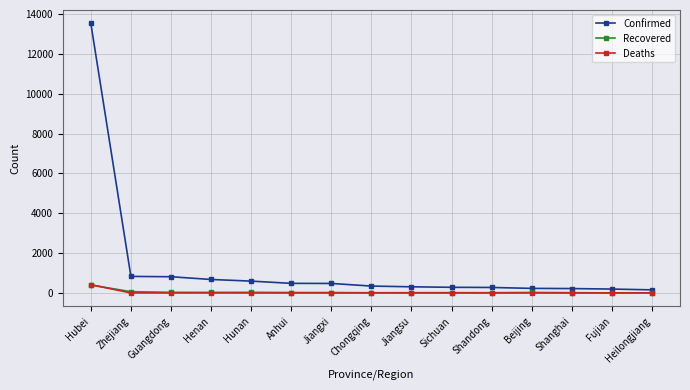

What is the total value across all series at Henan?

704